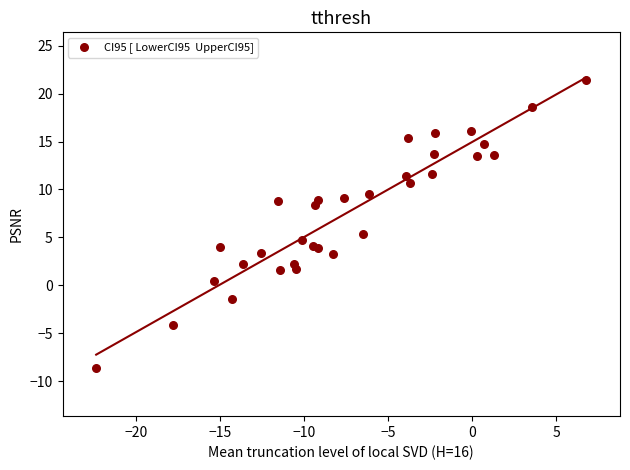

What Y value in the scatter plot is closest to 6?

5.4